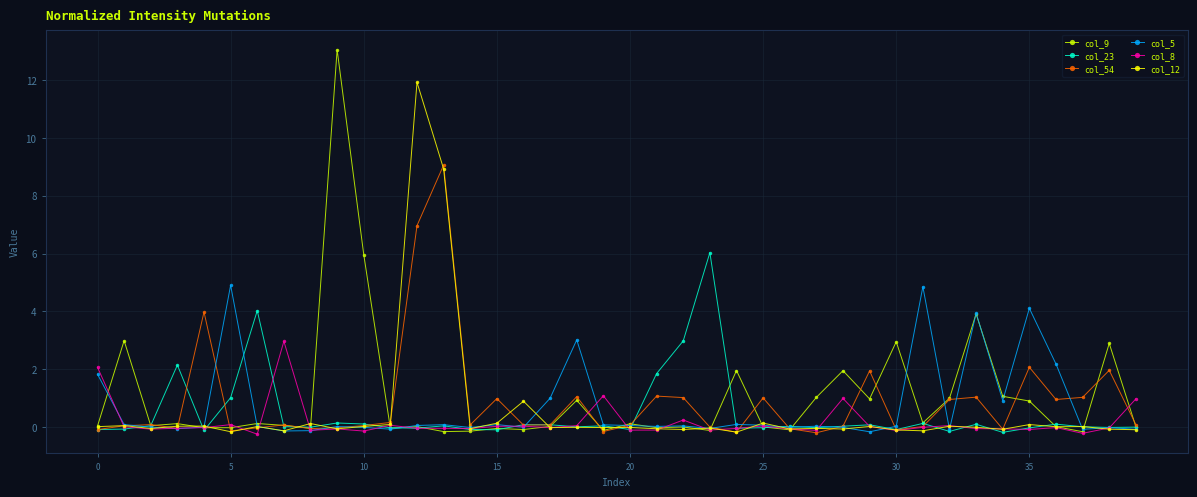

How many intersections are there between col_8 and col_12?

20